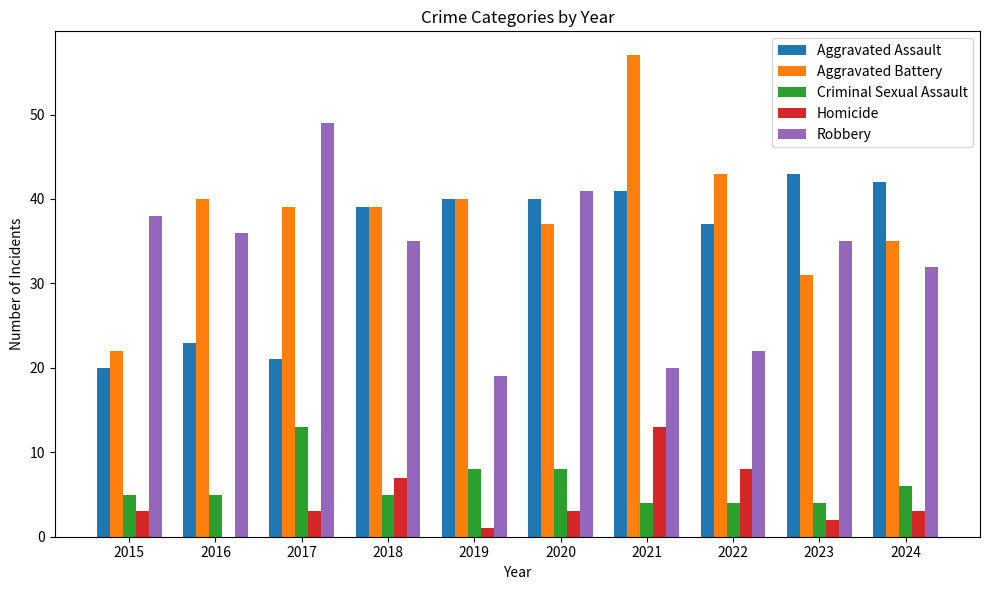

Are the bars grouped side by side (vs. stacked)?

Yes